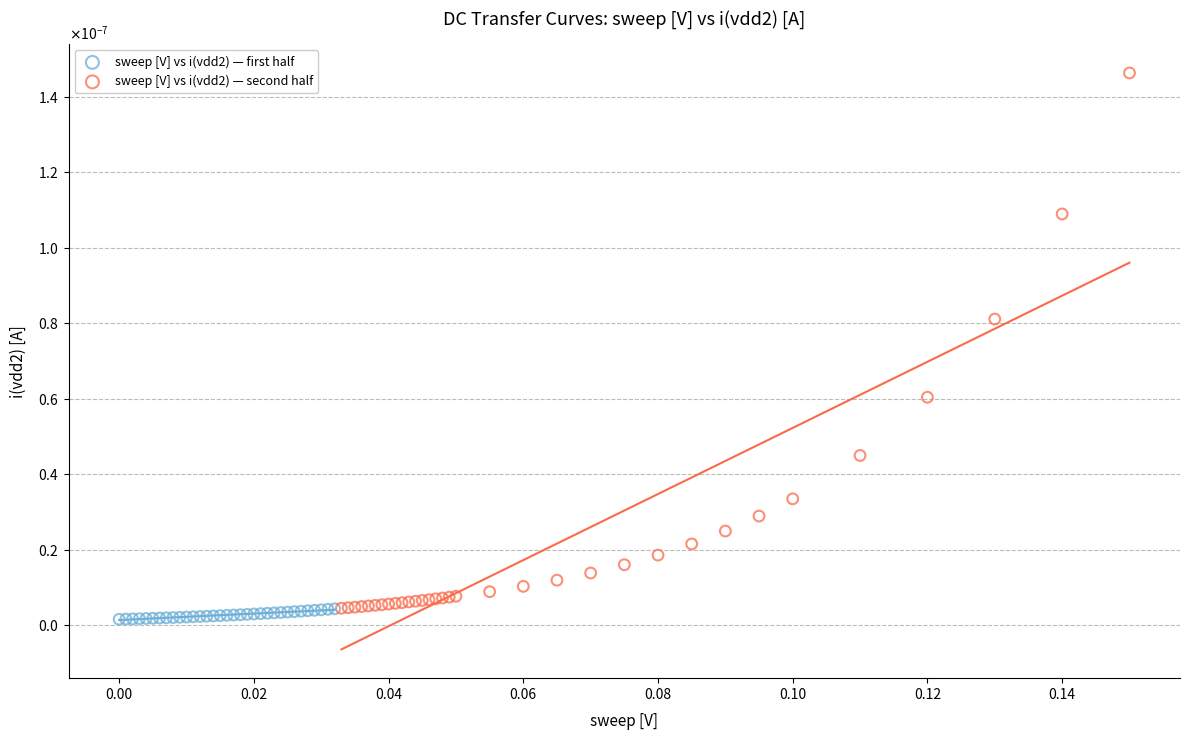

Which series has the widest spread of Y values?

sweep [V] vs i(vdd2) — second half